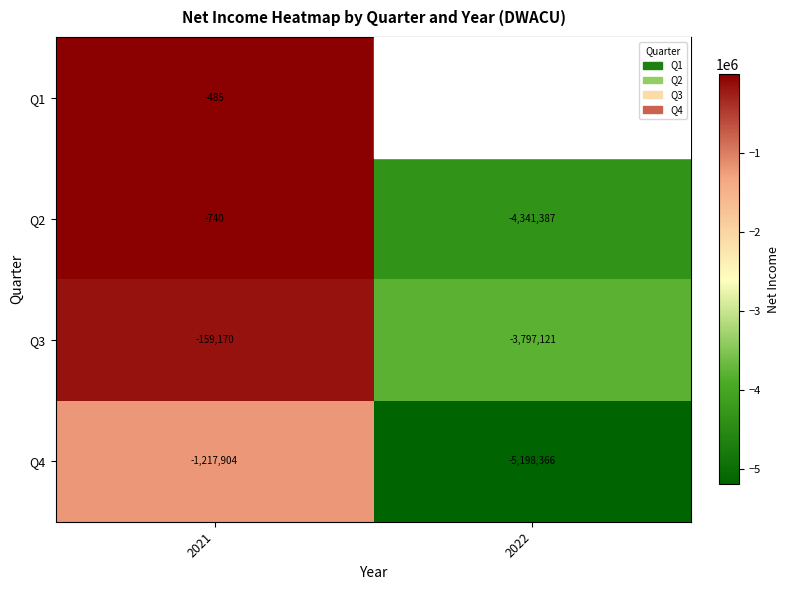

What is the minimum value for Q2?

-4341387